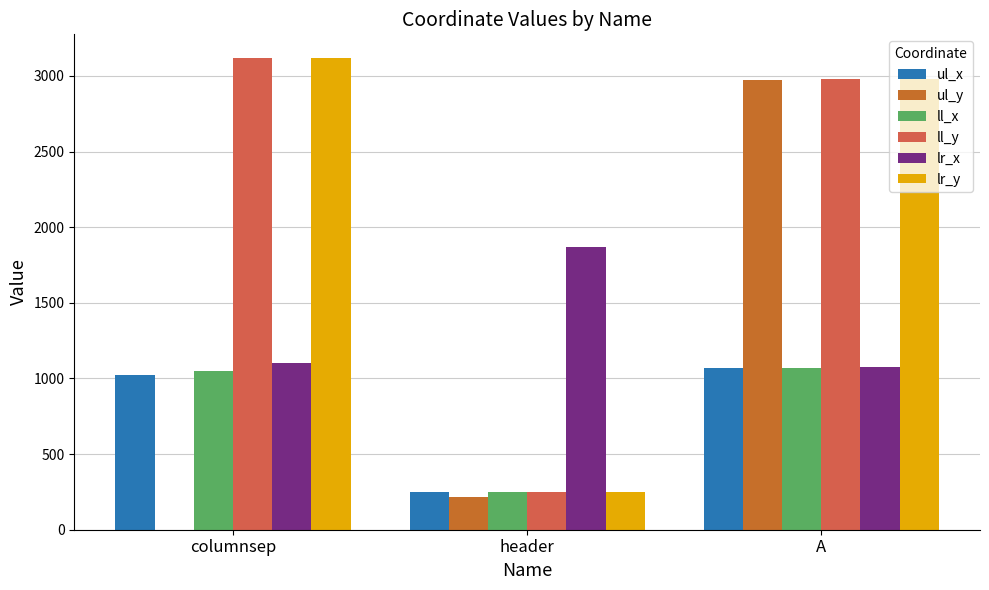

Which category has the highest value across all series?

columnsep